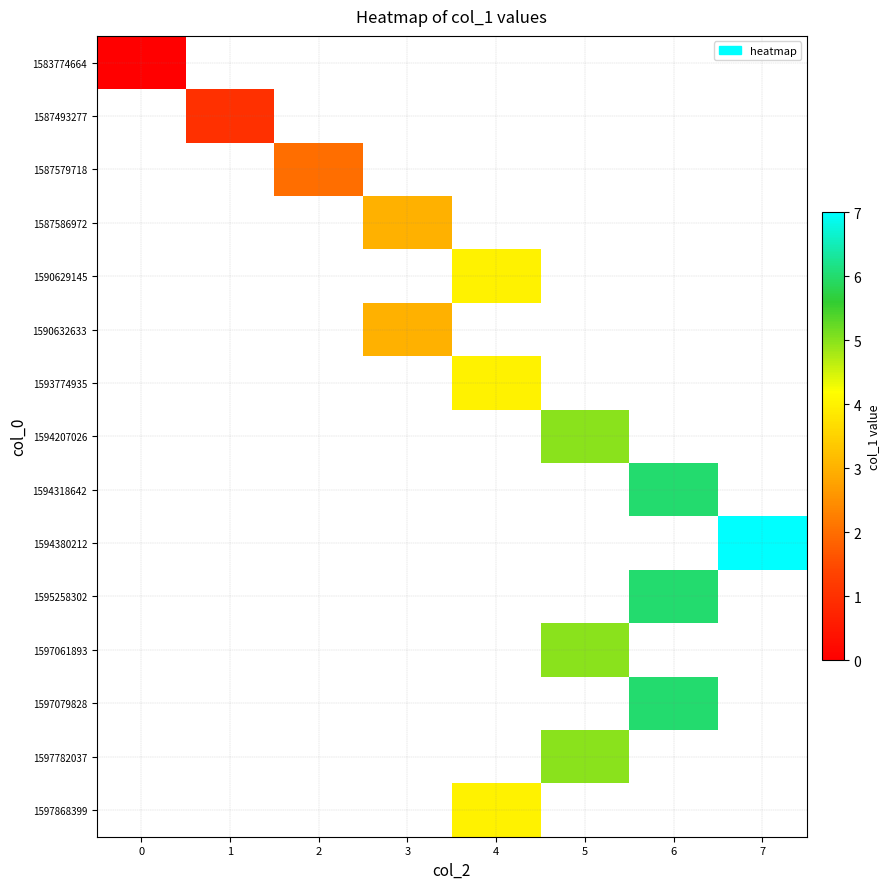

Count the number of data series in this chart.

15